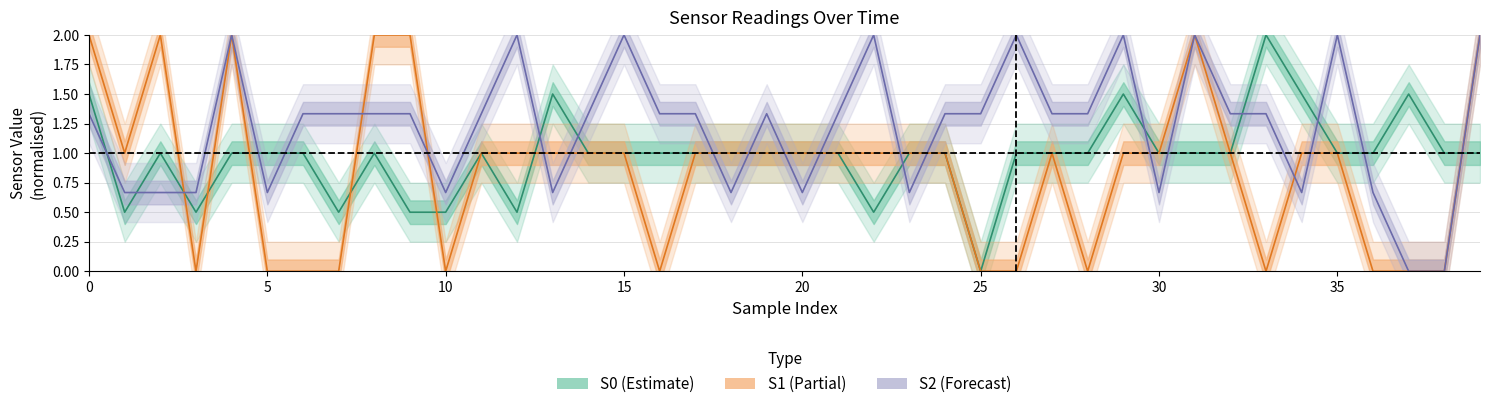

Which series has the largest total across all categories?

S2